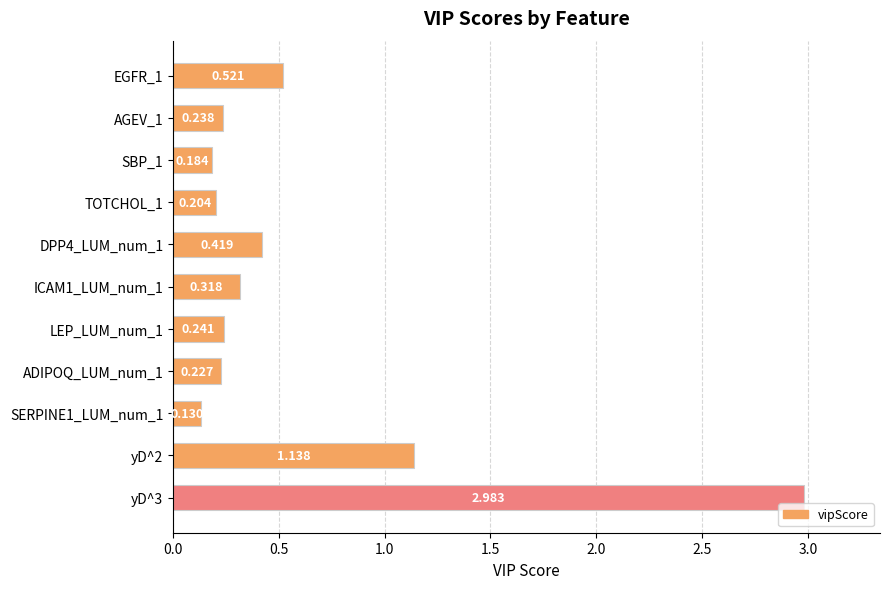

Which label corresponds to the largest value in the chart?

yD^3